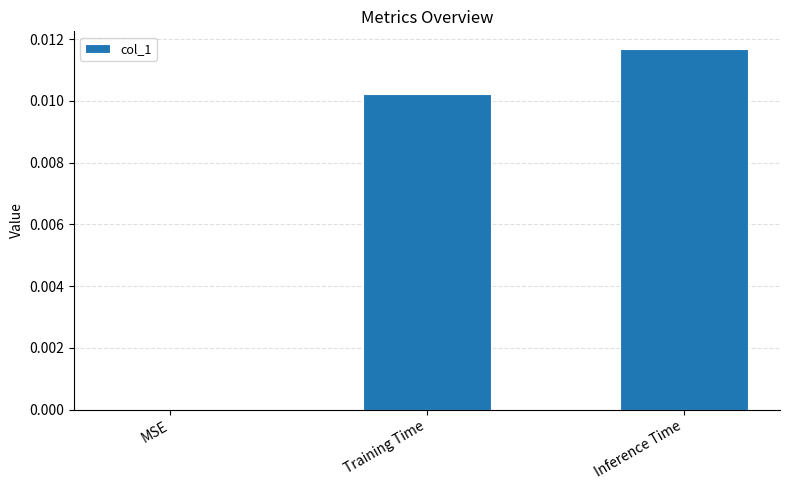

How many values exceed 0?

2